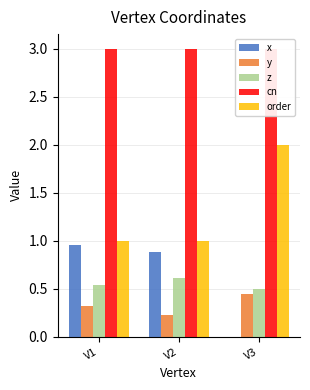

Count the number of categories in the chart.

3